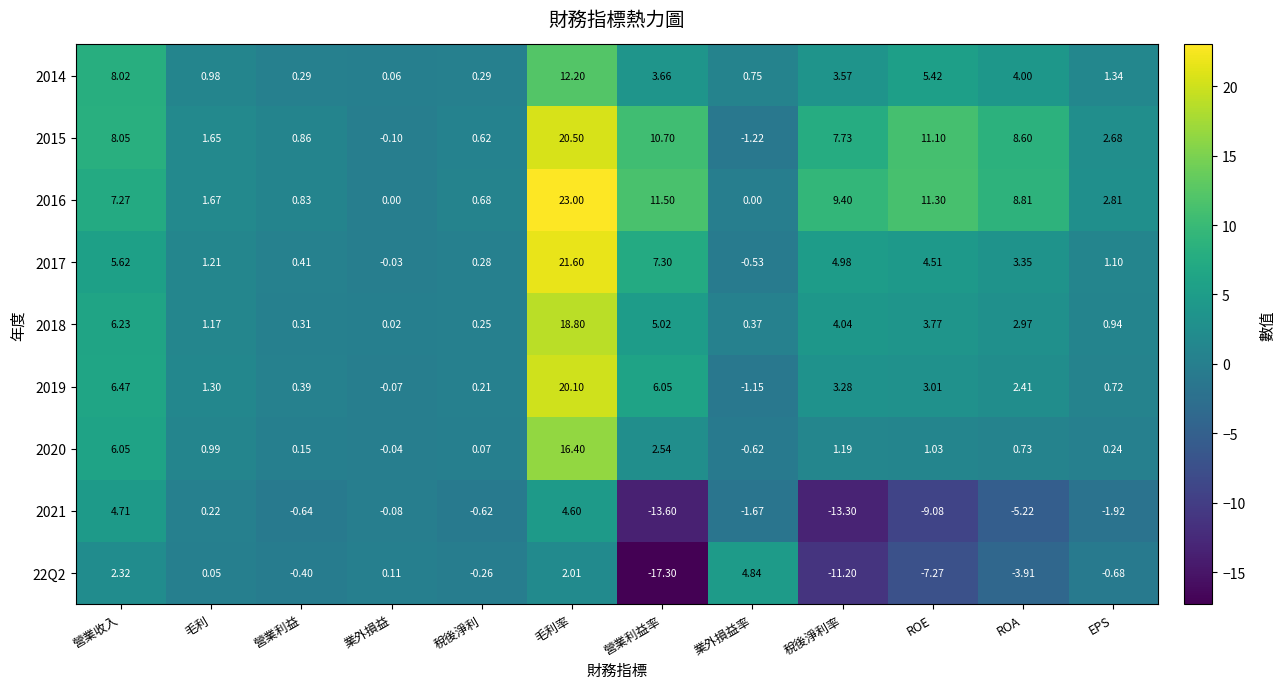

List the labels in order of 2017 value, largest first.

毛利率, 營業利益率, 營業收入, 稅後淨利率, ROE, ROA, 毛利, EPS, 營業利益, 稅後淨利, 業外損益, 業外損益率